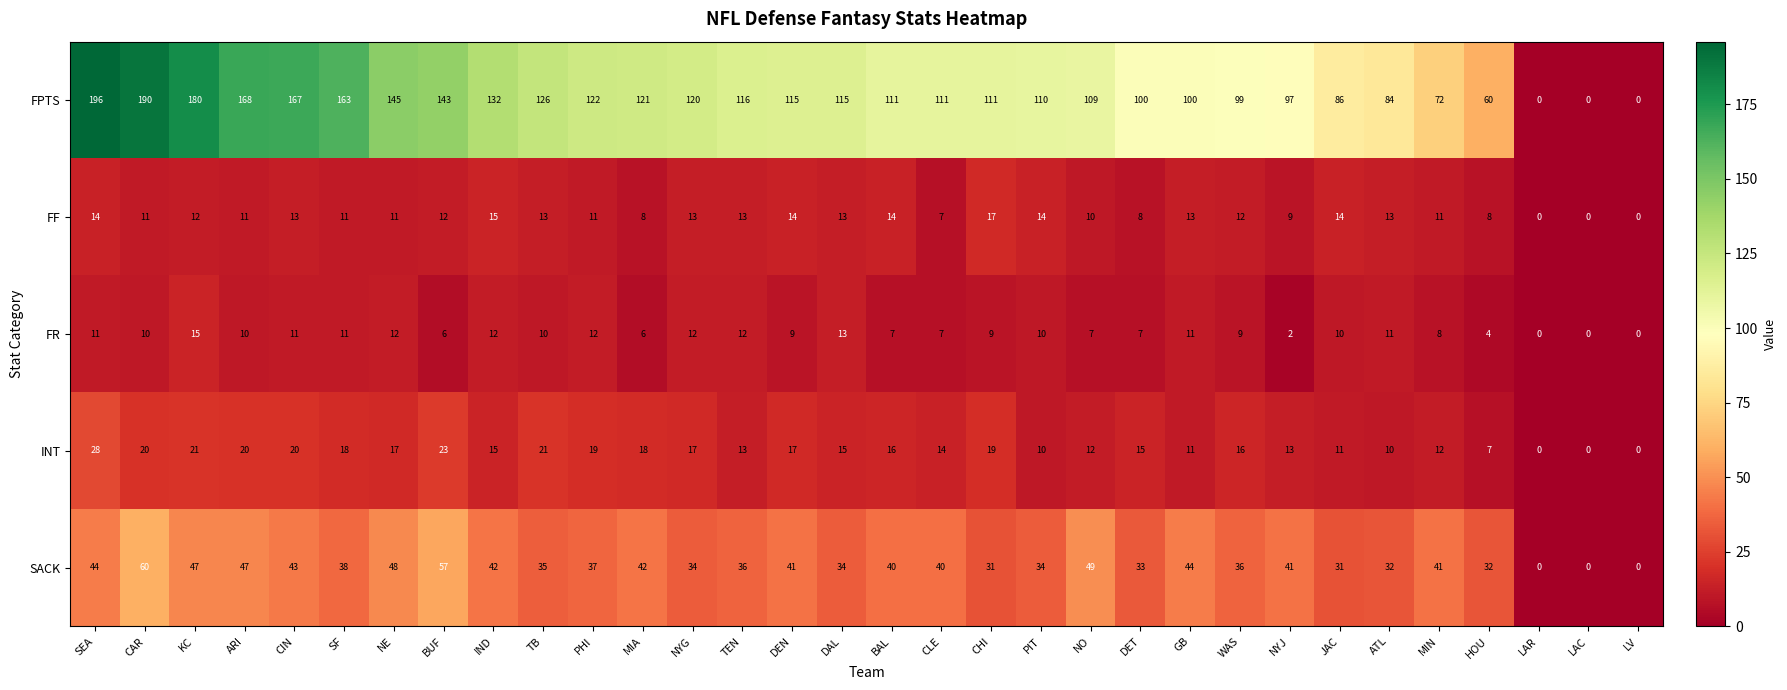

What is the total value across all series at NO?

187